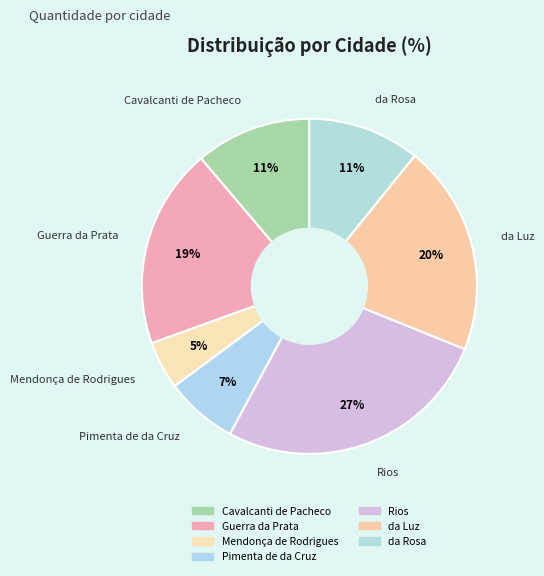

What is the smallest slice in the pie chart?

Mendonça de Rodrigues